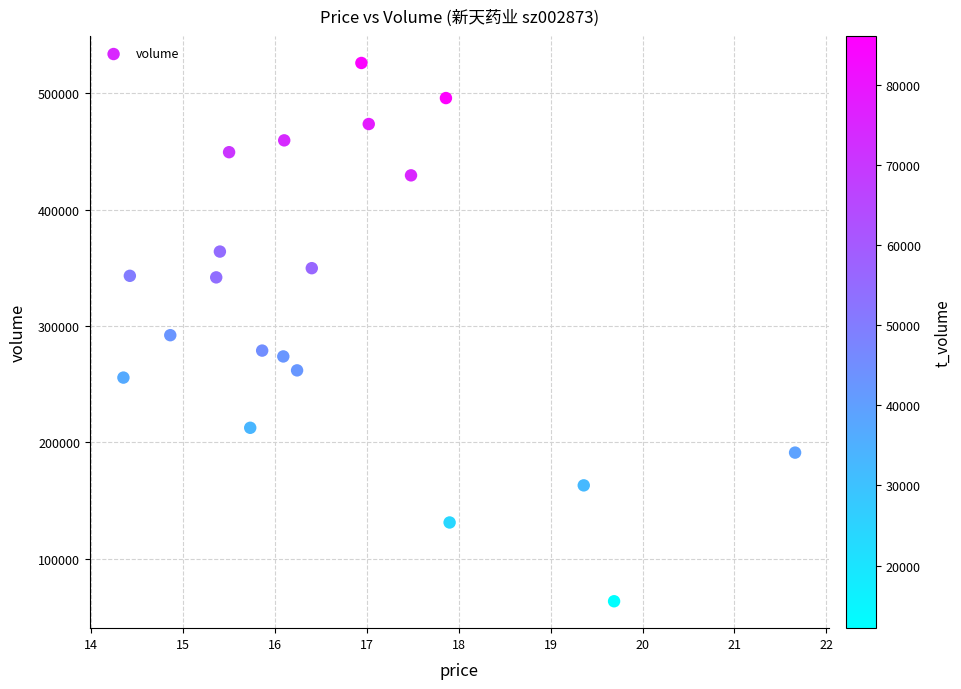

What is the range of Y values (max minus min)?

462297